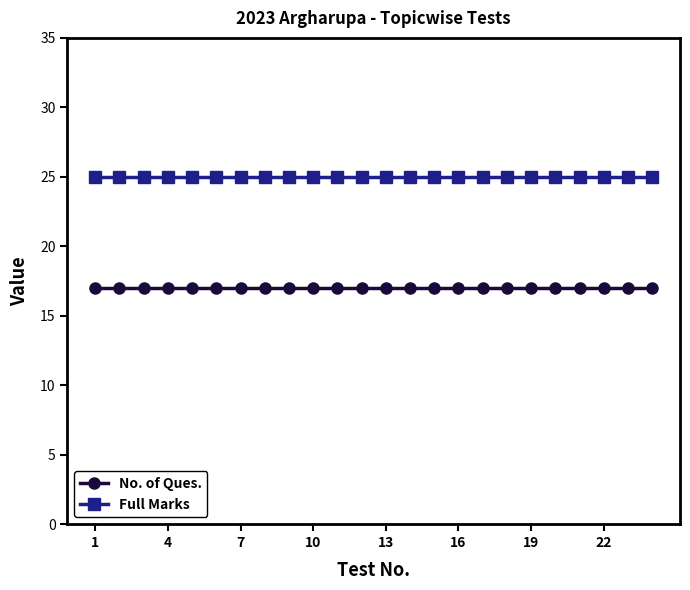

What is the maximum value for No. of Ques.?

17